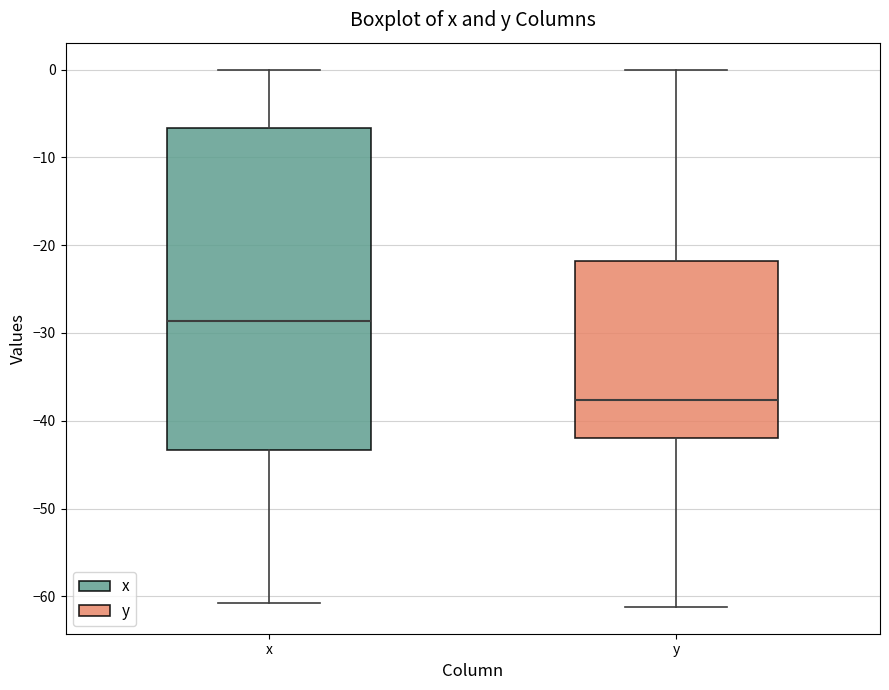

Reading left to right, transcribe this box plot: for each box, give where its median line is, the range the box spans, and where its two whiskers end, as read against the y-axis. The values are not printed on the chart, so give them approximately, as read against the axis.

x: median -29, box -43 to -7, whiskers -61 to 0
y: median -38, box -42 to -22, whiskers -61 to 0